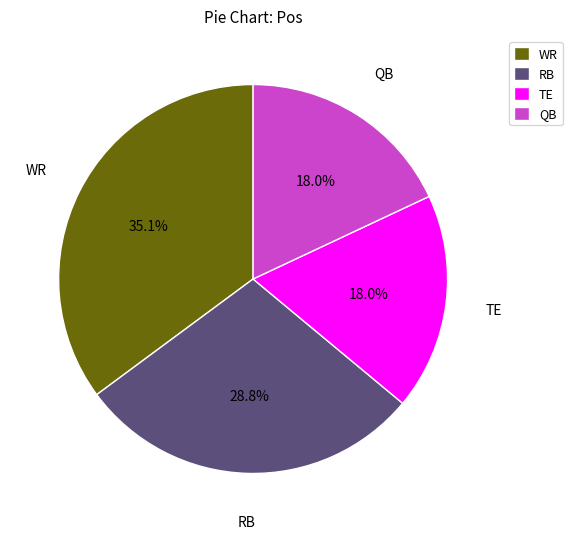

To the nearest percent, what is the difference between the largest and smallest slice percentages?

17%